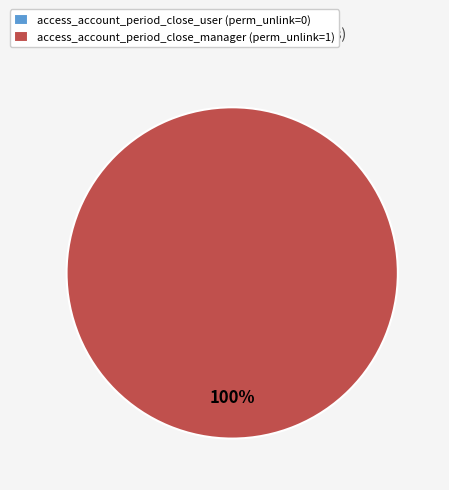

To the nearest percent, what is the difference between the largest and smallest slice percentages?

100%